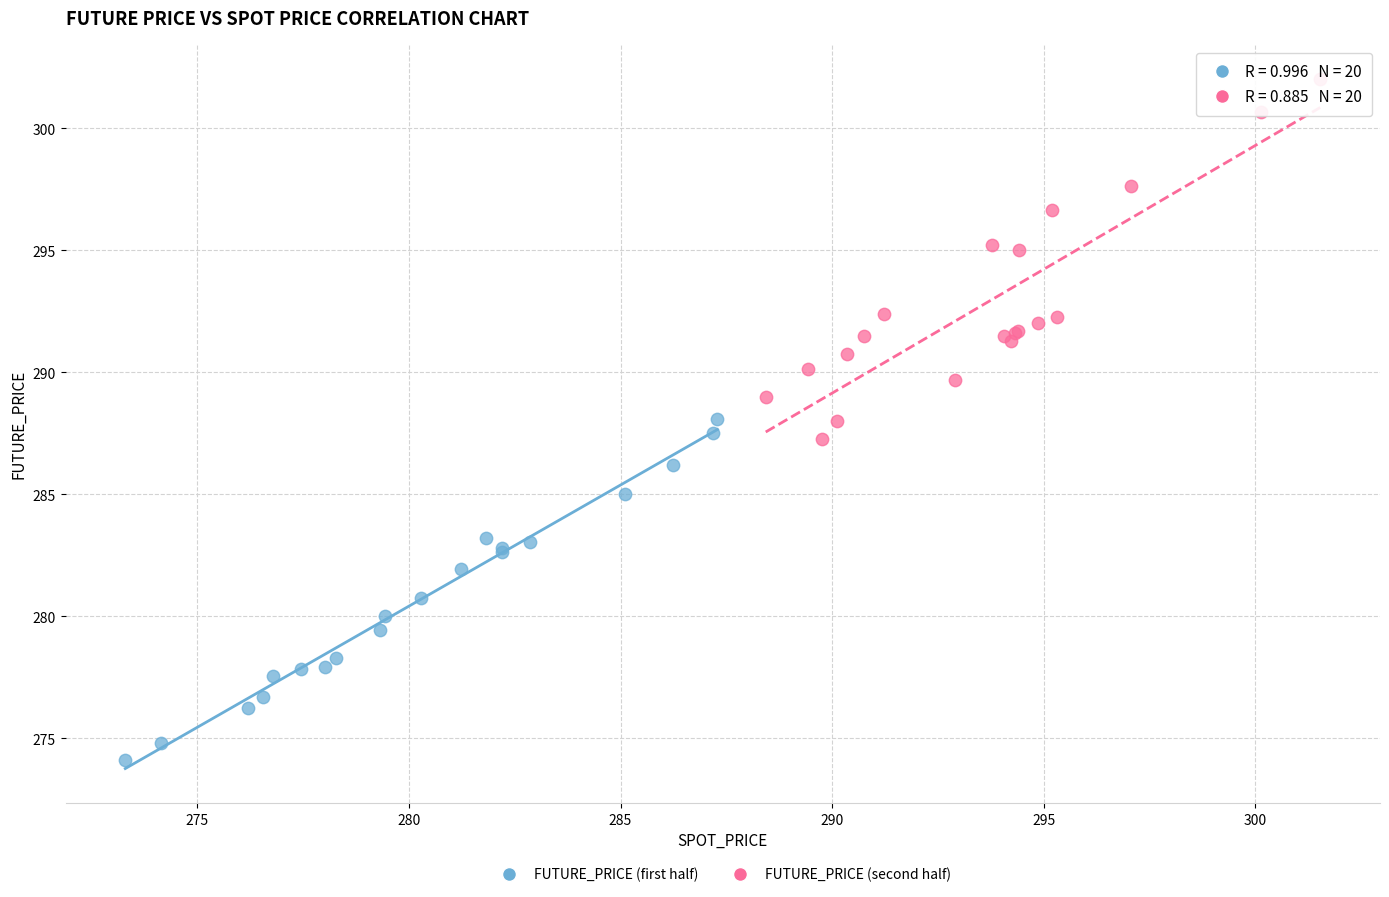

Which series reaches the maximum Y coordinate?

FUTURE_PRICE (second half)